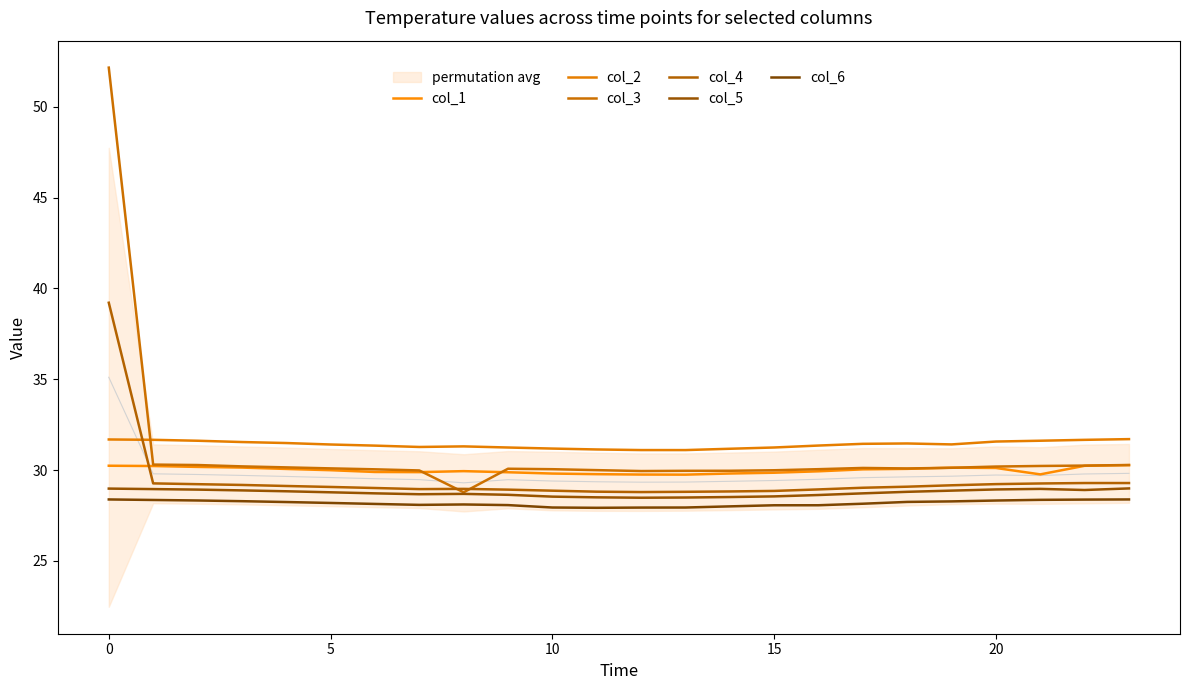

True or false: col_6 and col_1 cross at least once.

False